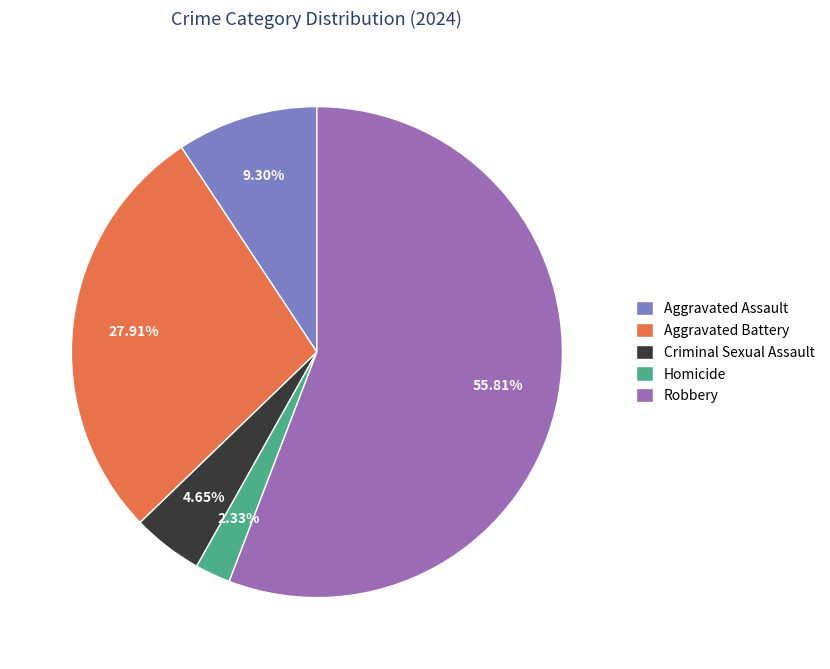

To the nearest percent, what portion does Robbery represent?

56%